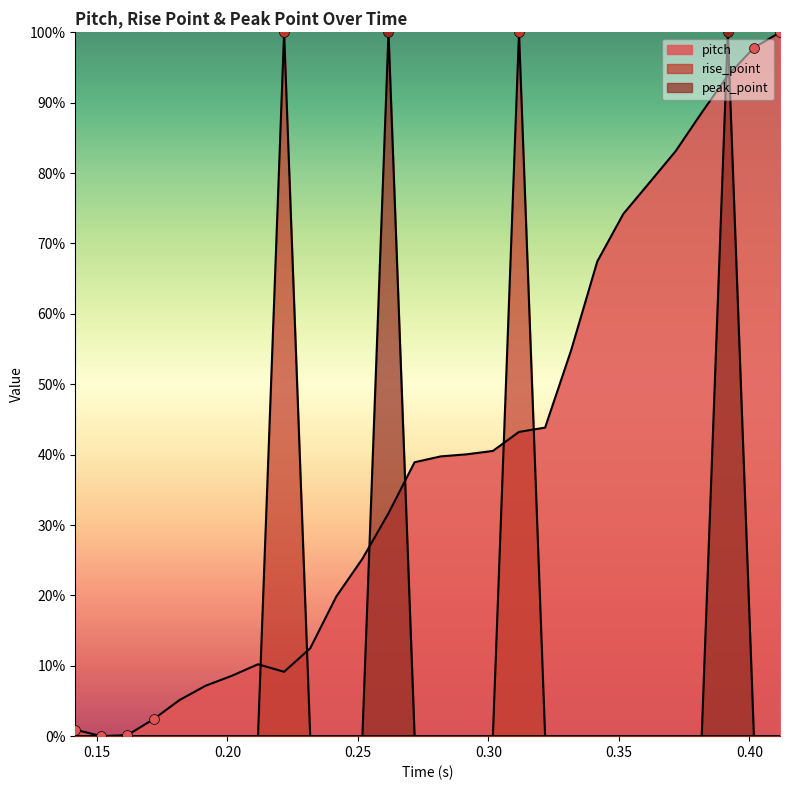

Which series contains the highest Y value?

pitch